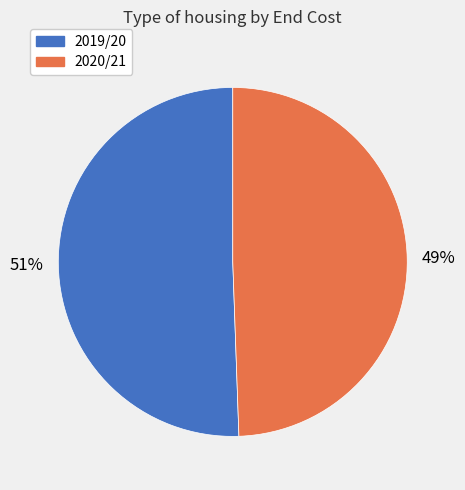

Which slice is the largest?

2019/20